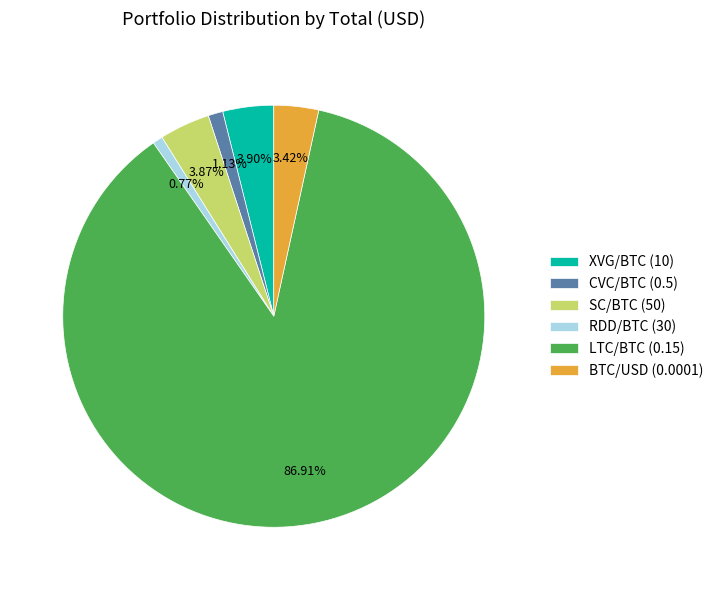

What is the largest slice in the pie chart?

LTC/BTC (0.15)